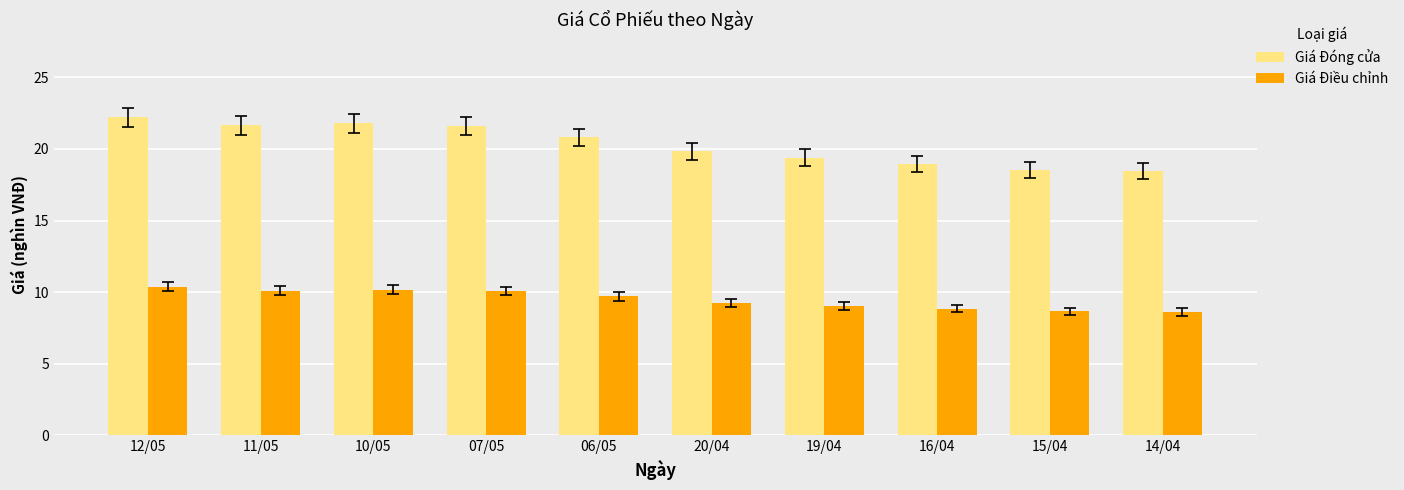

What is the sum of all Giá Điều chỉnh values?

94.9